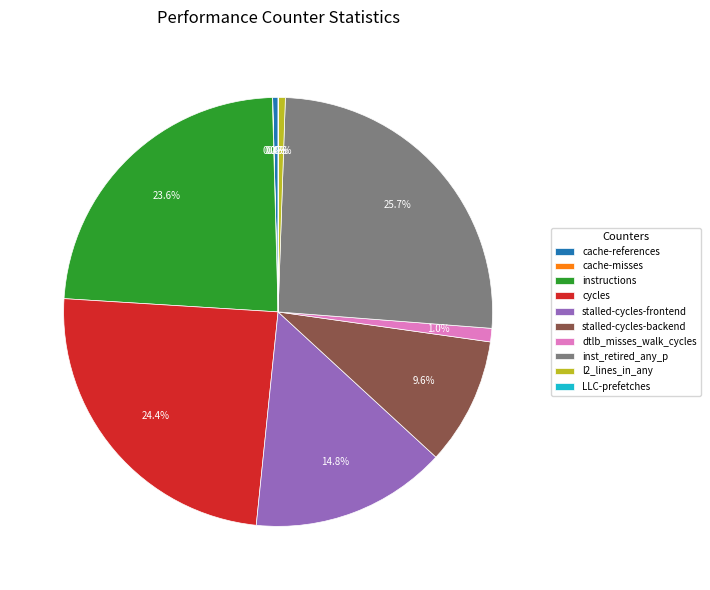

To the nearest percent, what percentage of the pie is stalled-cycles-backend?

10%